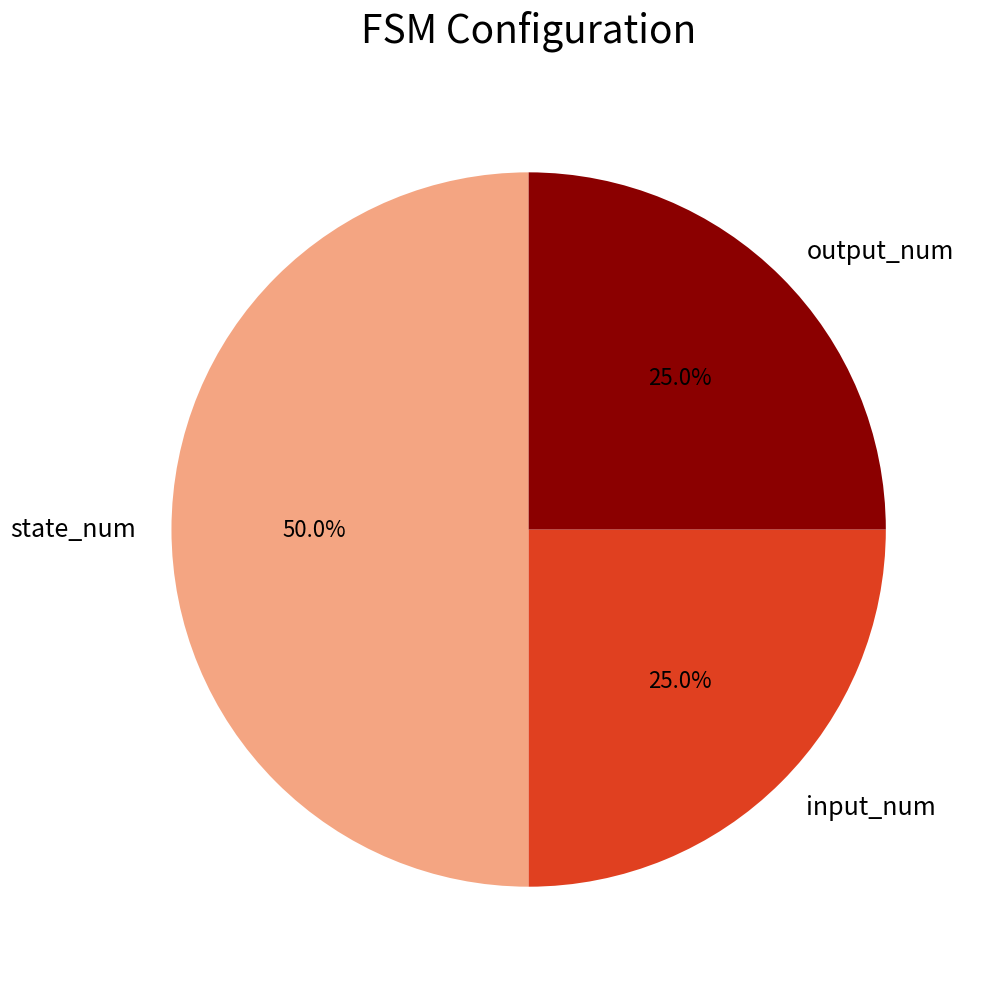

What percentage is the state_num slice, to the nearest percent?

50%